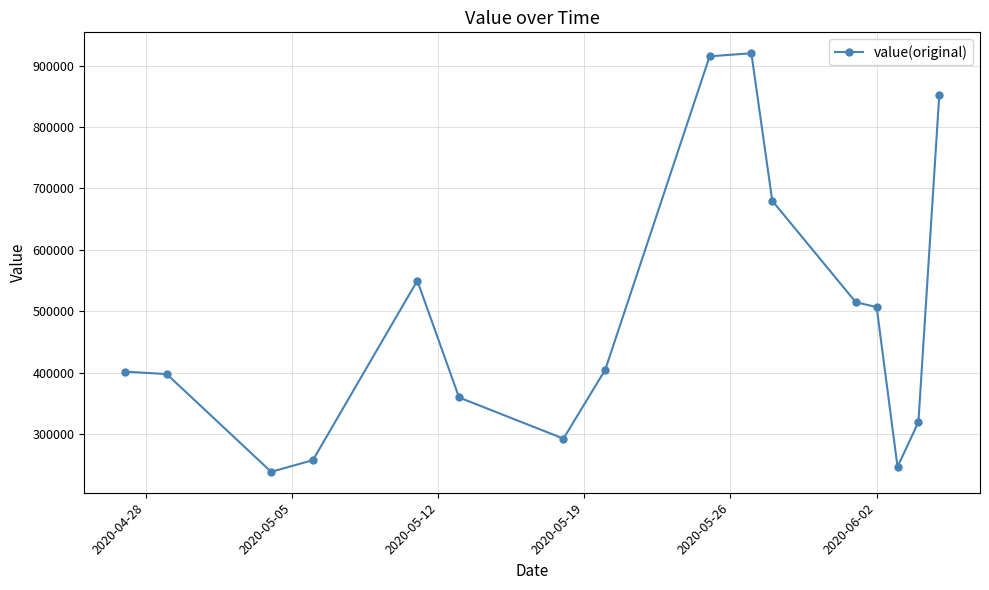

Does the chart display data point markers on the line(s)?

Yes